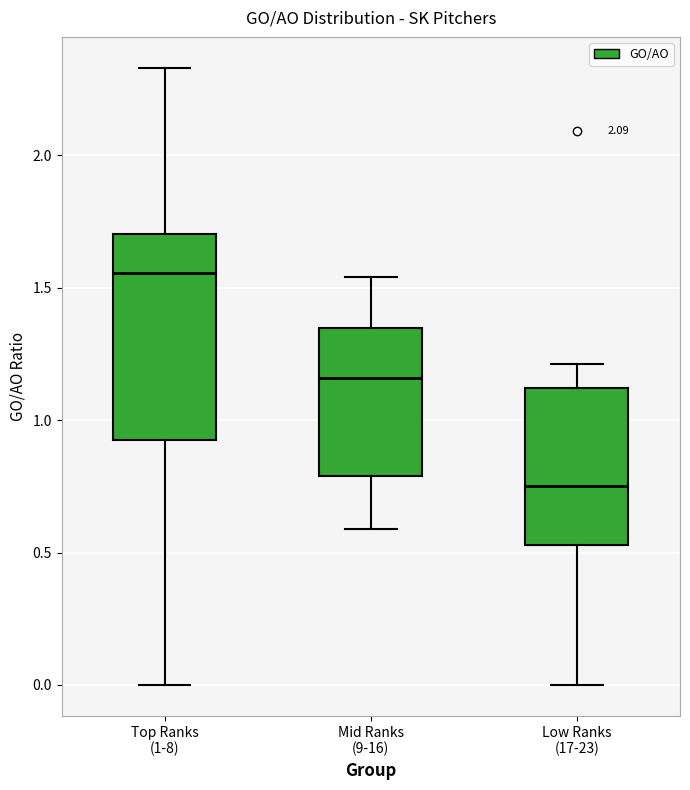

Reading left to right, read every box against the y-axis: the position of its median line, the range the box covers, and the ends of its whiskers. The values are not printed on the chart, so give them approximately, as read against the axis.

Top Ranks (1-8): median 1.55, box 0.95 to 1.70, whiskers 0.00 to 2.35
Mid Ranks (9-16): median 1.15, box 0.80 to 1.35, whiskers 0.60 to 1.55
Low Ranks (17-23): median 0.75, box 0.55 to 1.10, whiskers 0.00 to 1.20